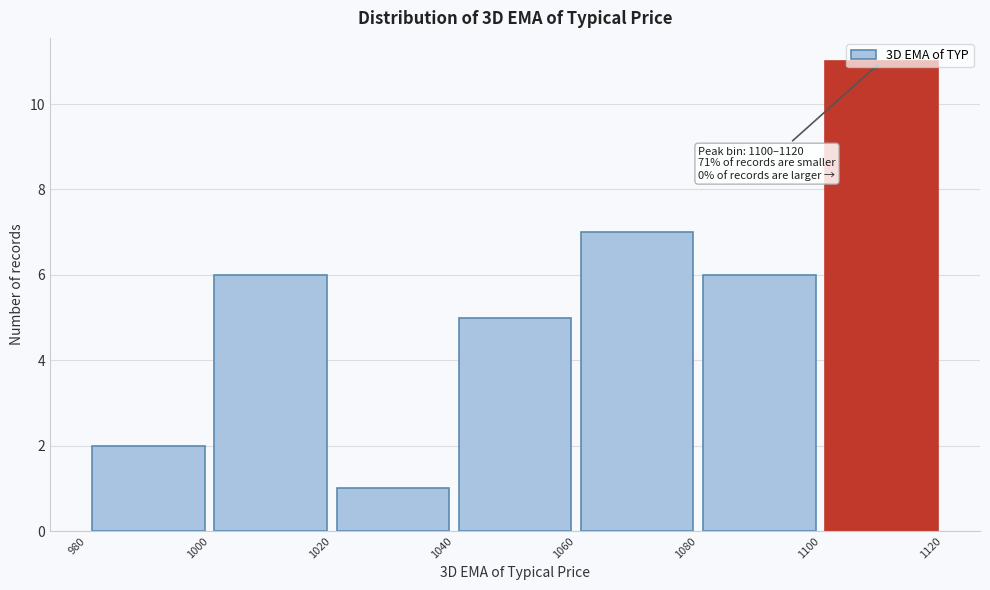

Over which range of the x-axis is the bar tallest?

1100 to 1120